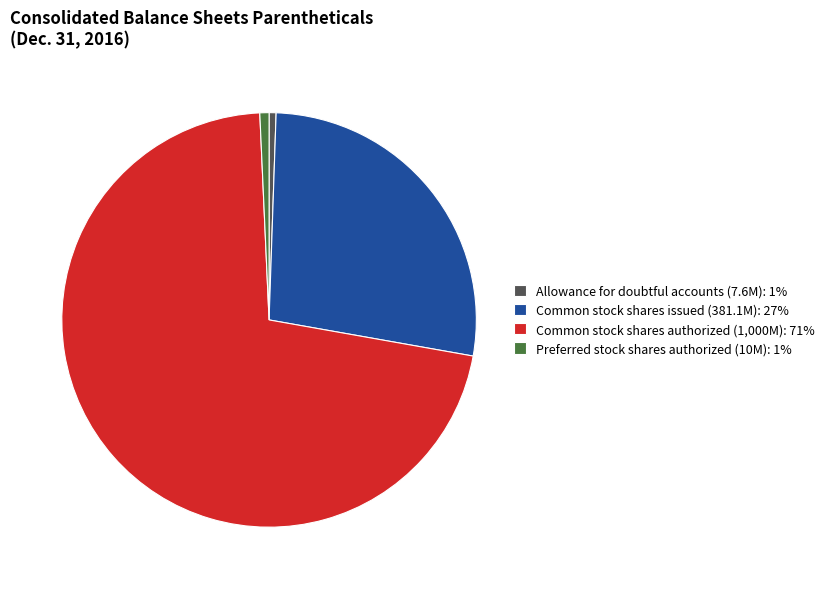

What is the majority slice?

Common stock shares authorized (1,000M): 71%